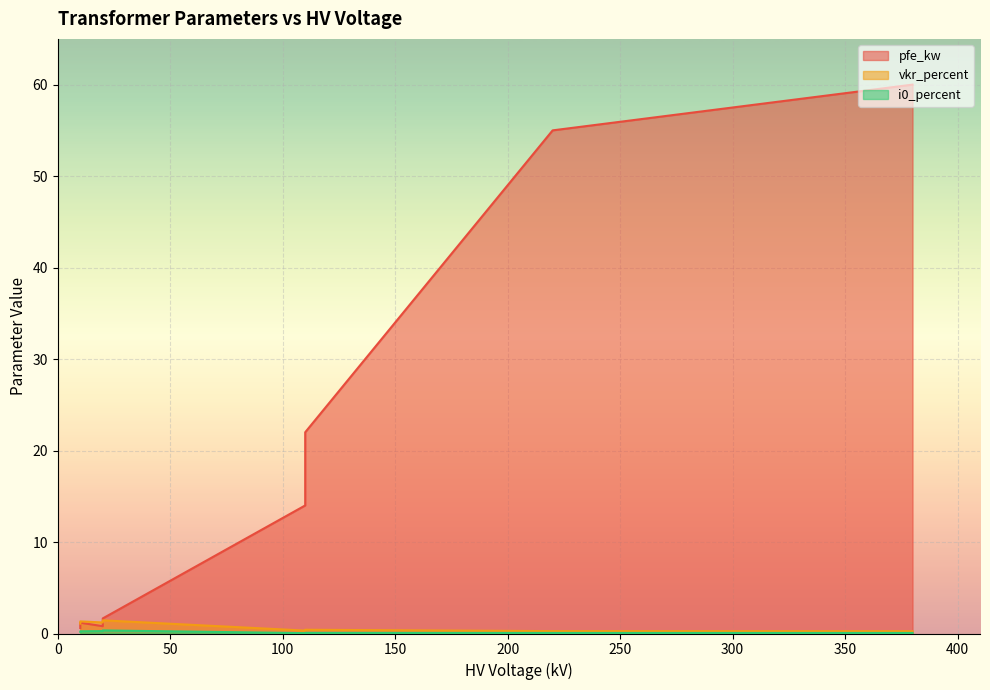

What is the difference between the vkr_percent values at 40 MVA 110/20 kV and 0.63 MVA 10/0.4 kV?

0.7